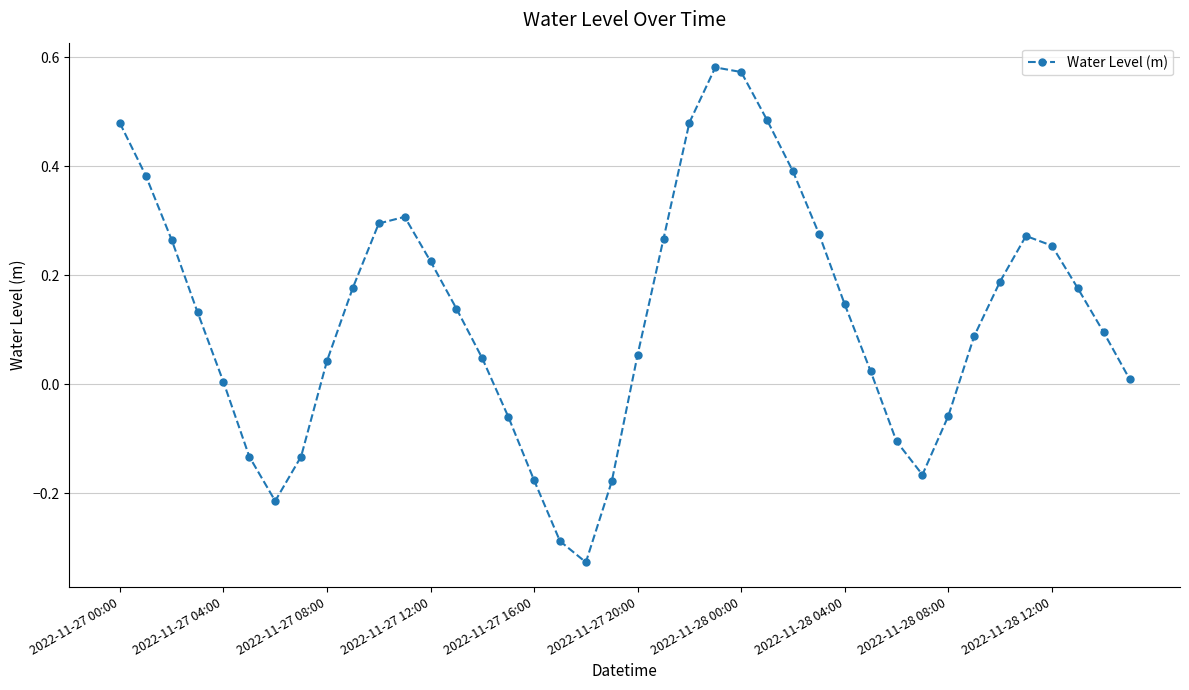

What is the sum of all values?

5.0